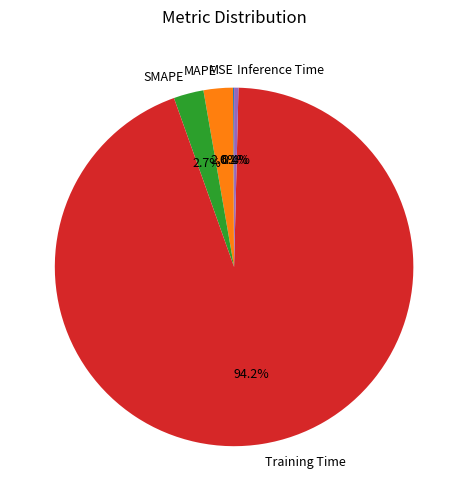

What is the largest slice in the pie chart?

Training Time